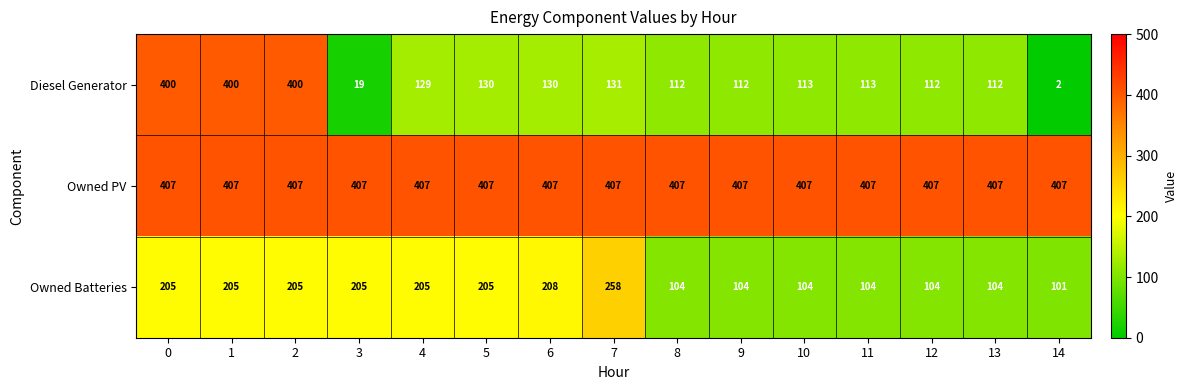

Rank the series by their maximum value, from highest to lowest.

Owned PV, Diesel Generator, Owned Batteries